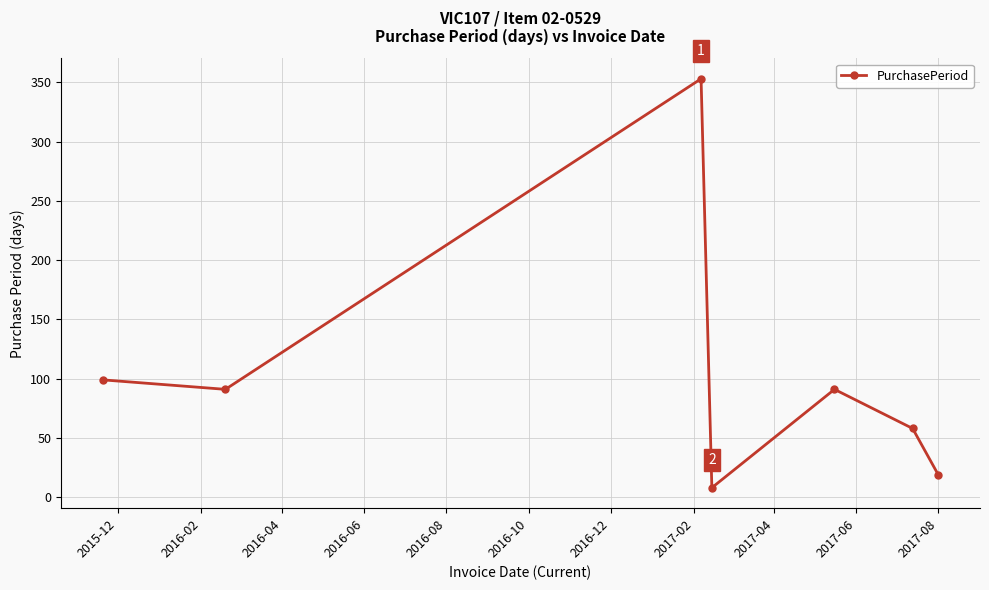

What is the difference between the maximum and second lowest values?

334